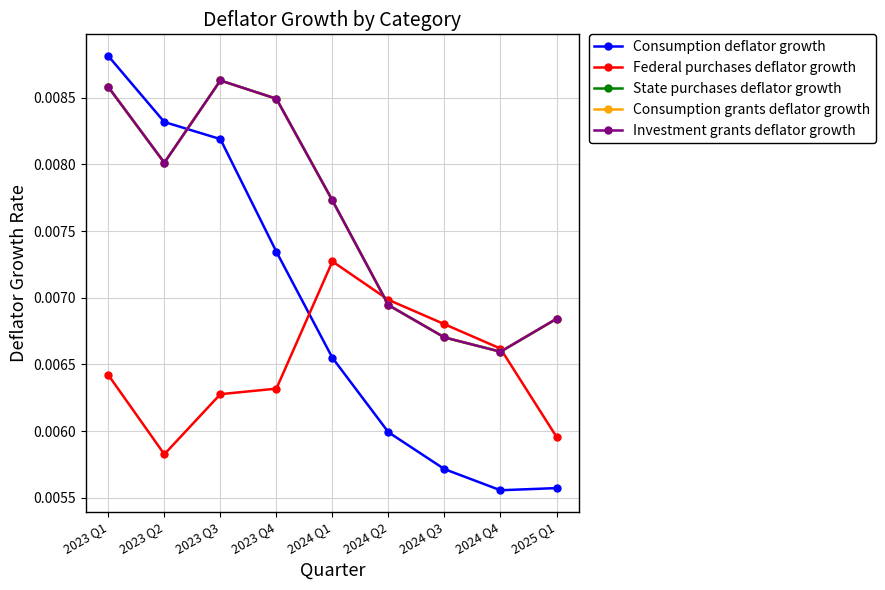

Rank the series by their maximum value, from lowest to highest.

Federal purchases deflator growth, State purchases deflator growth, Consumption grants deflator growth, Investment grants deflator growth, Consumption deflator growth